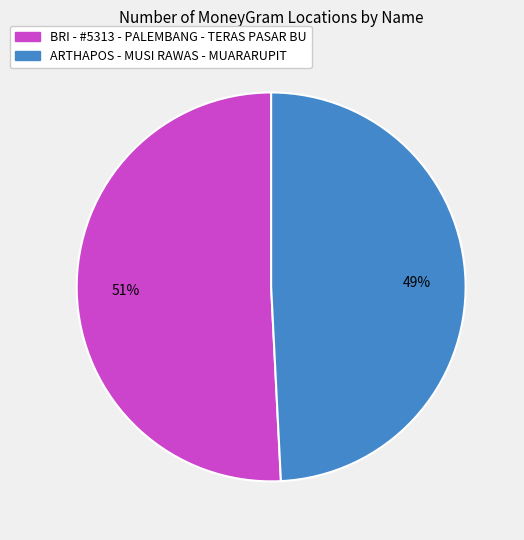

Which slice is the smallest?

ARTHAPOS - MUSI RAWAS - MUARARUPIT